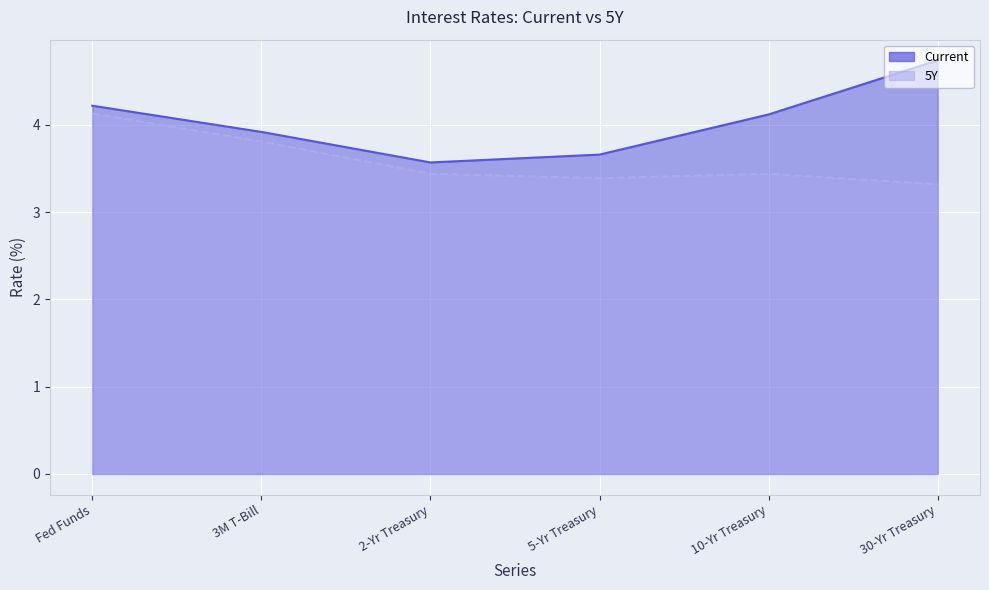

True or false: 5Y and Current intersect in this chart.

False